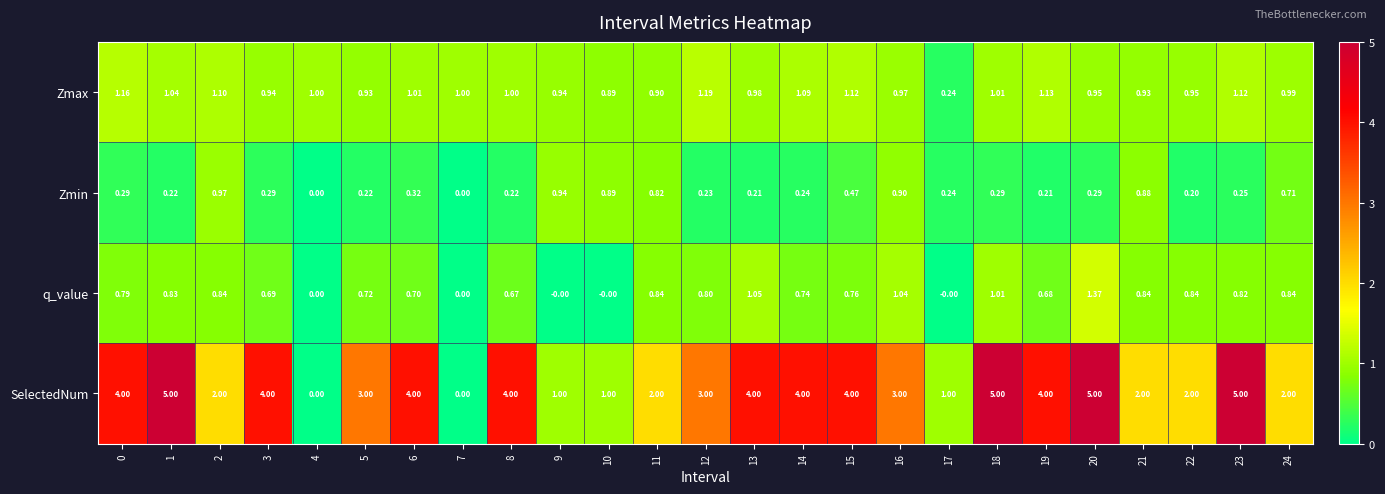

Which series changed the most between 8 and 10?

SelectedNum